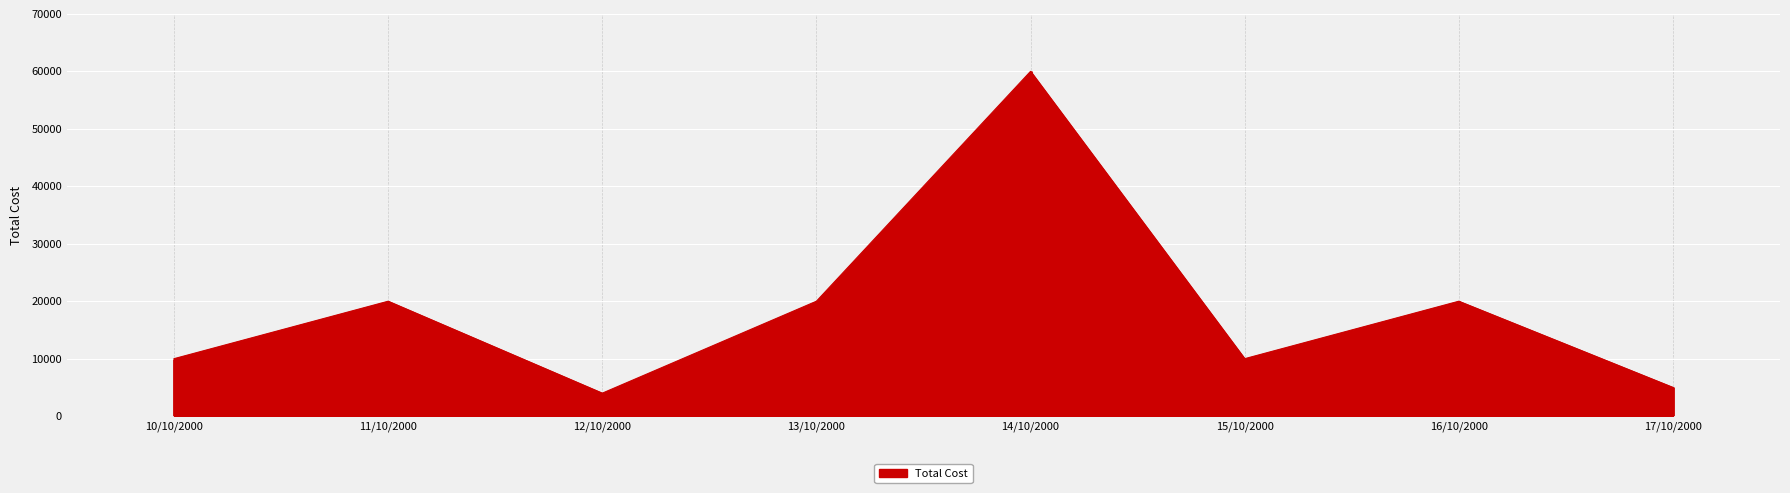

What is the sum of the values at 14/10/2000 and 17/10/2000?

65000